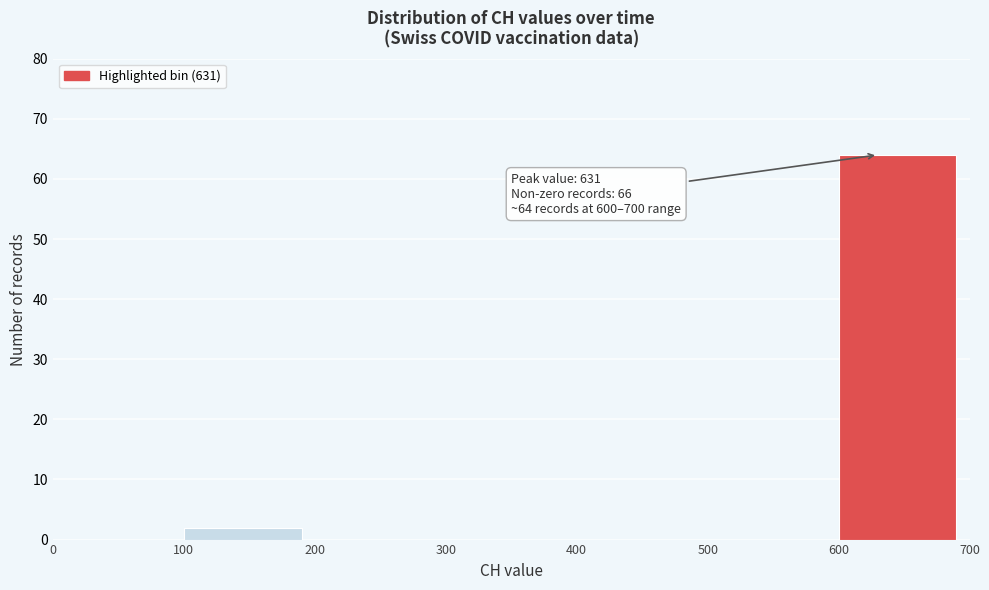

Which range on the x-axis has the tallest bar?

600 to 700